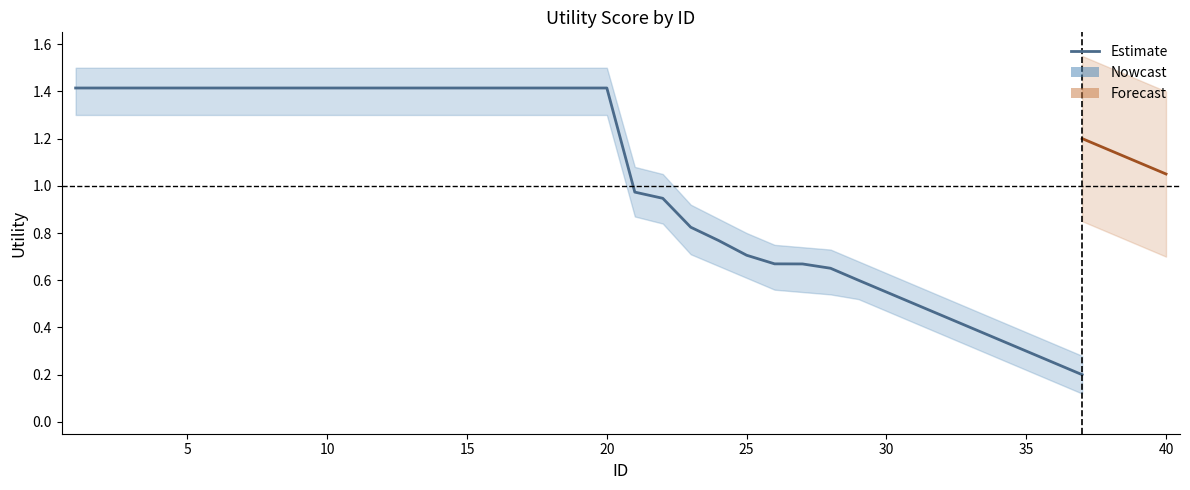

The chart shows a value of 0.6 at 30. True or false?

True